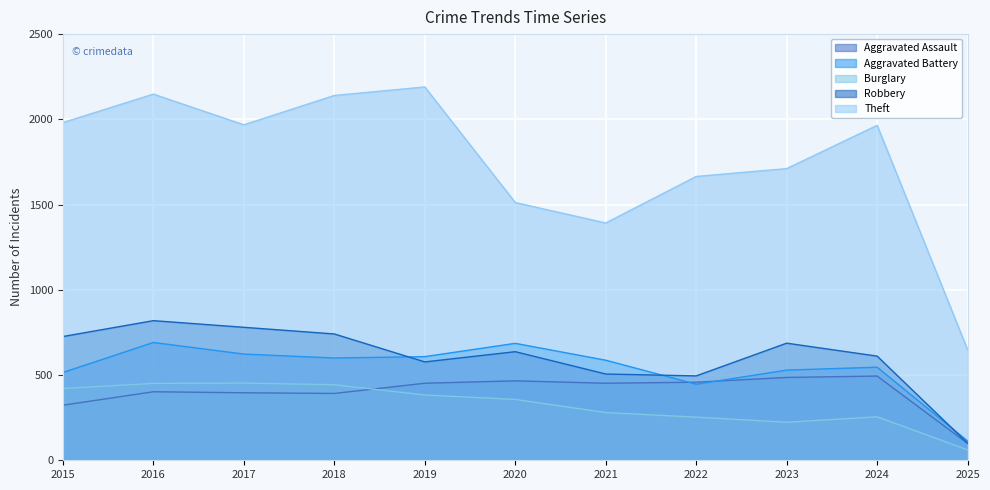

Is it true that Robbery equals 247 at 2023?

False